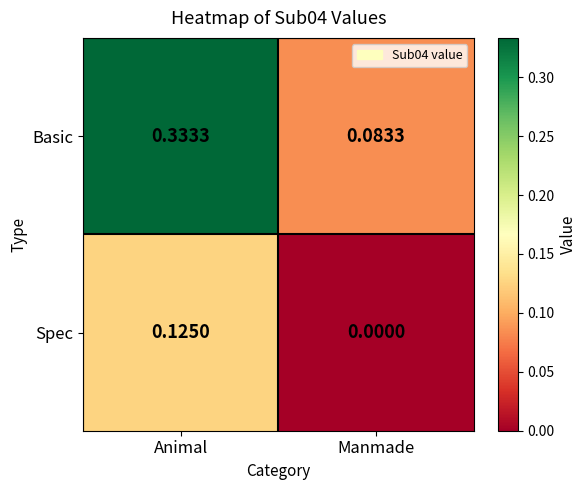

Which category has the lowest value across all series?

Manmade